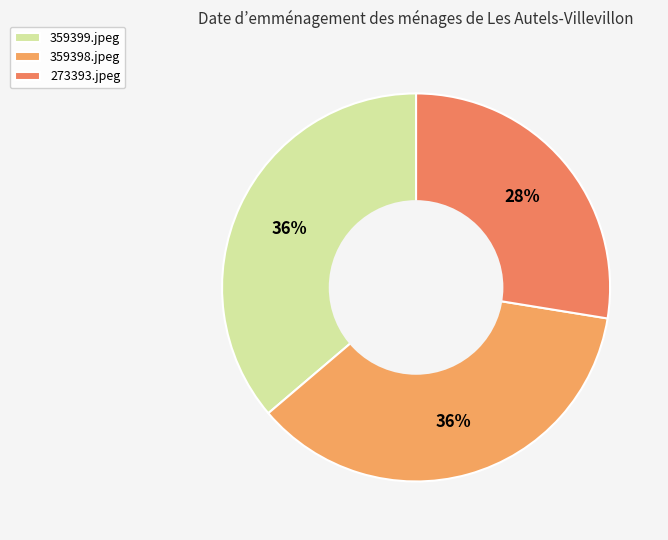

To the nearest percent, what percentage of the pie is 359399.jpeg?

36%